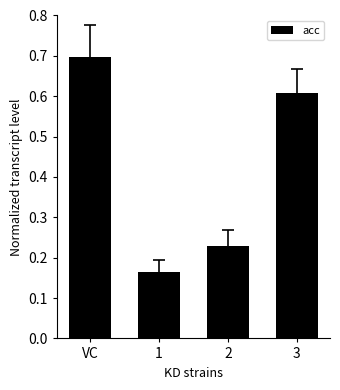

Which has a higher value, 3 or 1?

3